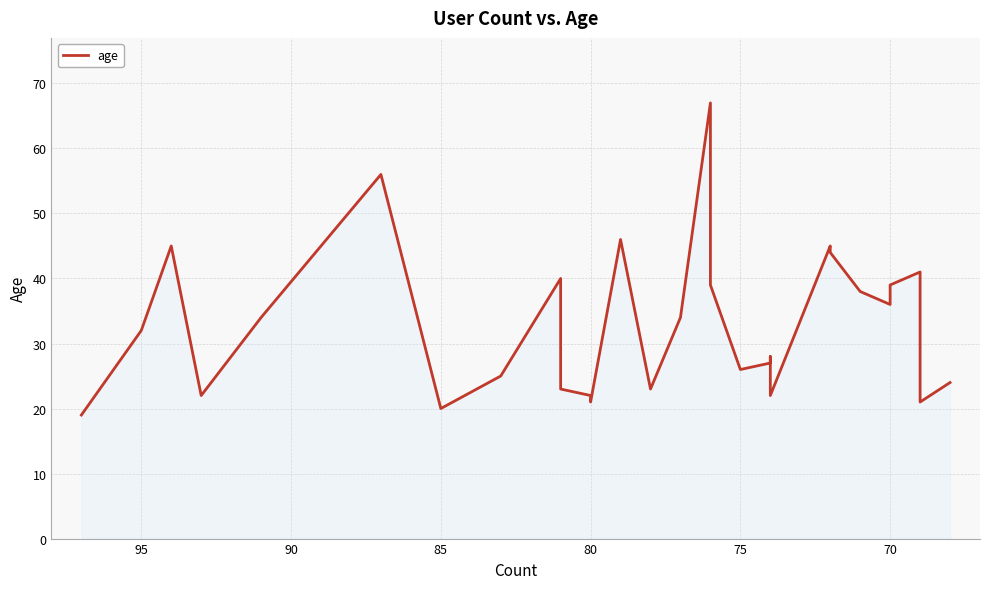

What is the difference between the maximum and second lowest values?

47